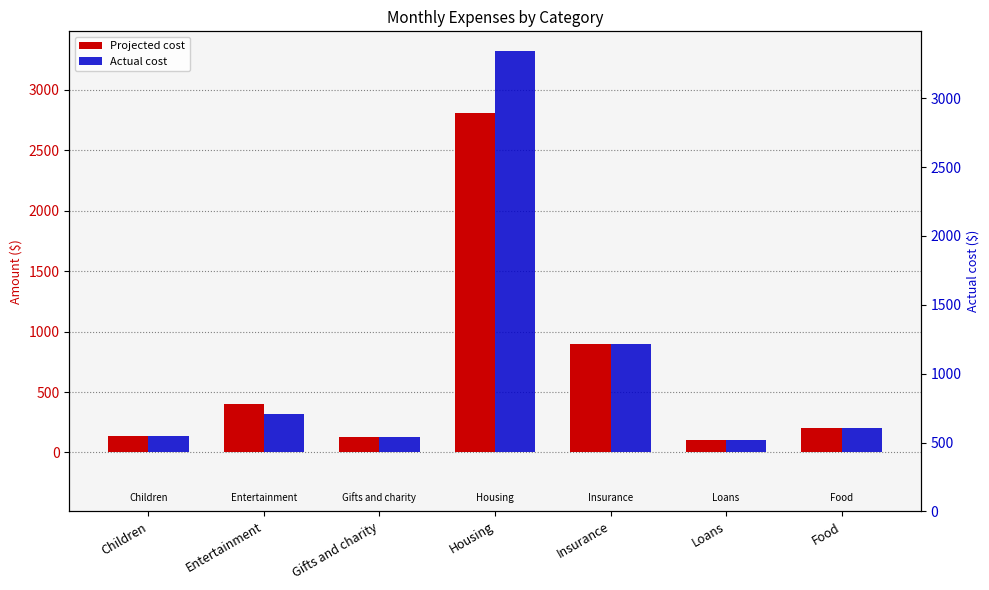

True or false: Actual cost has a value of 315 at Food.

False